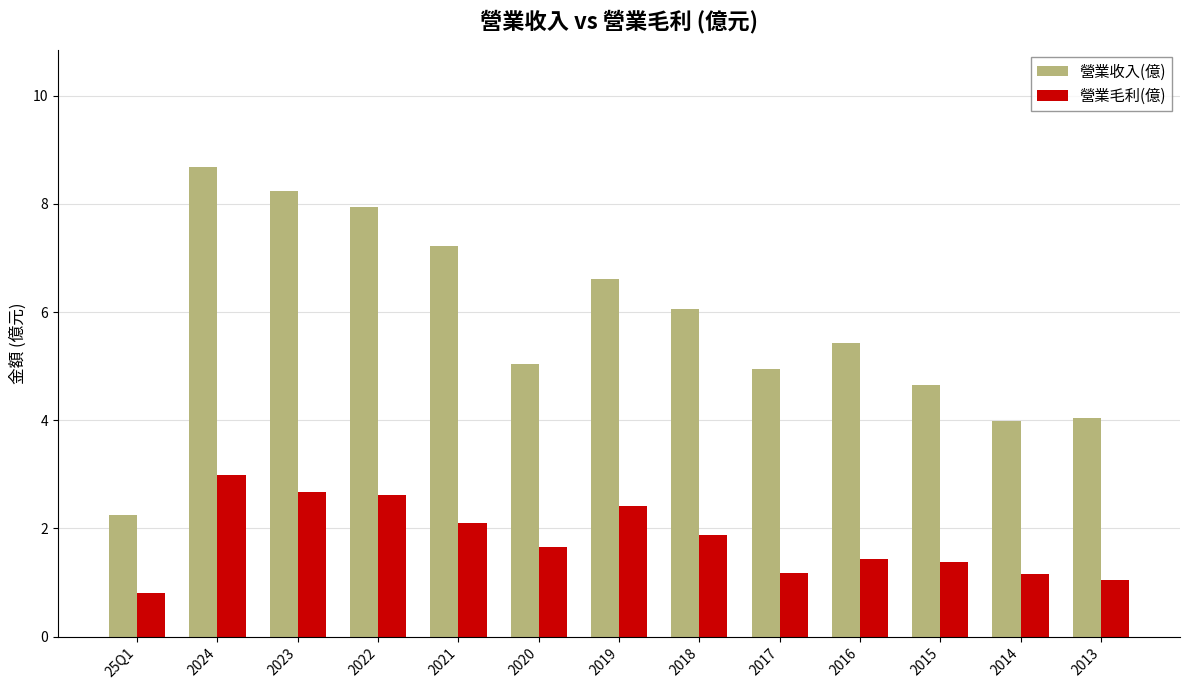

What is the greatest value displayed?

8.7